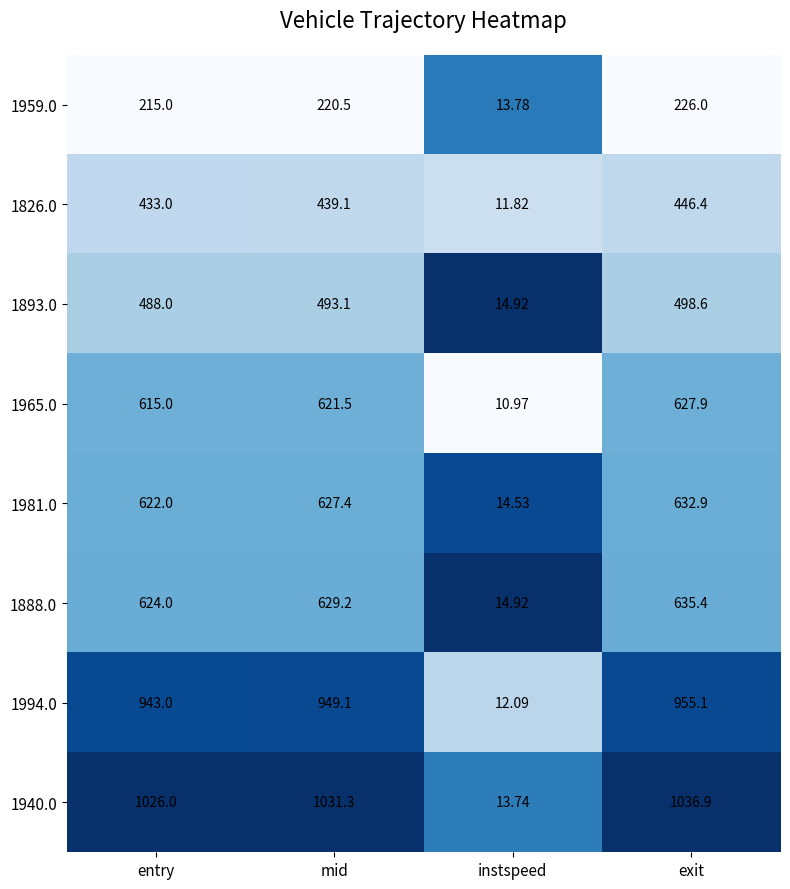

At which label does 1965.0 reach its peak?

exit